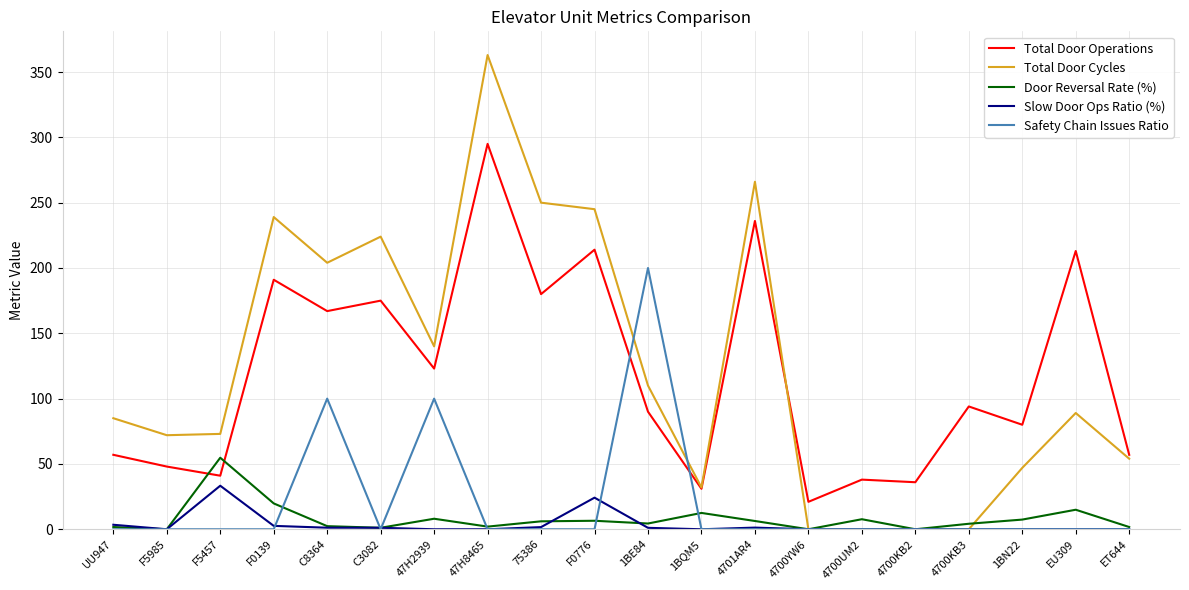

Is the value of Total Door Cycles at 47H8465 greater than the value of Slow Door Ops Ratio (%) at F0776?

Yes